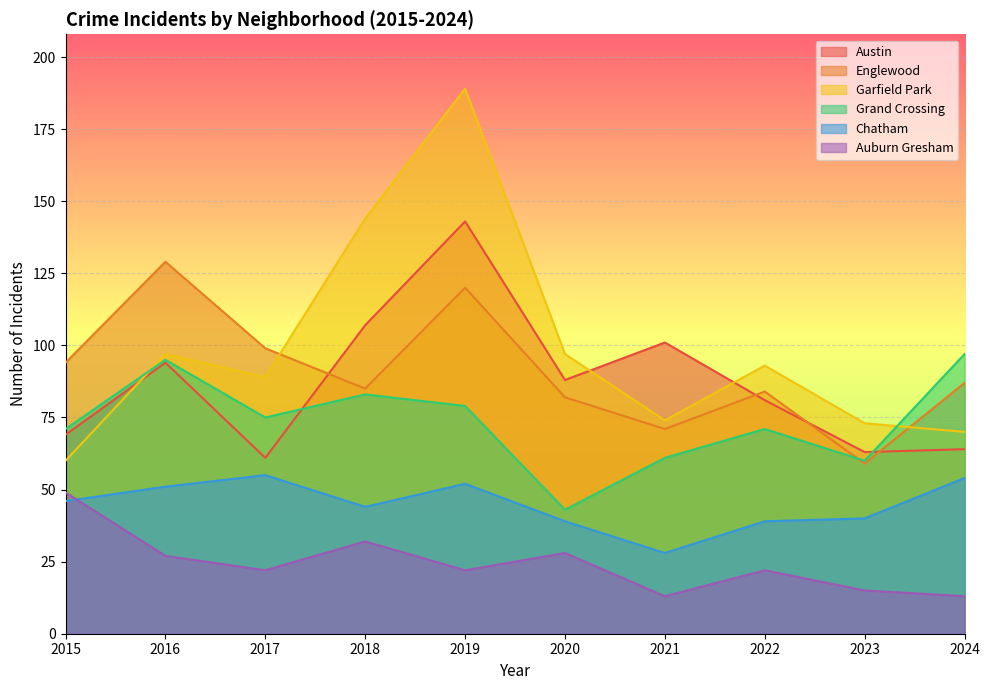

Is it true that Chatham equals 73 at 2019?

False